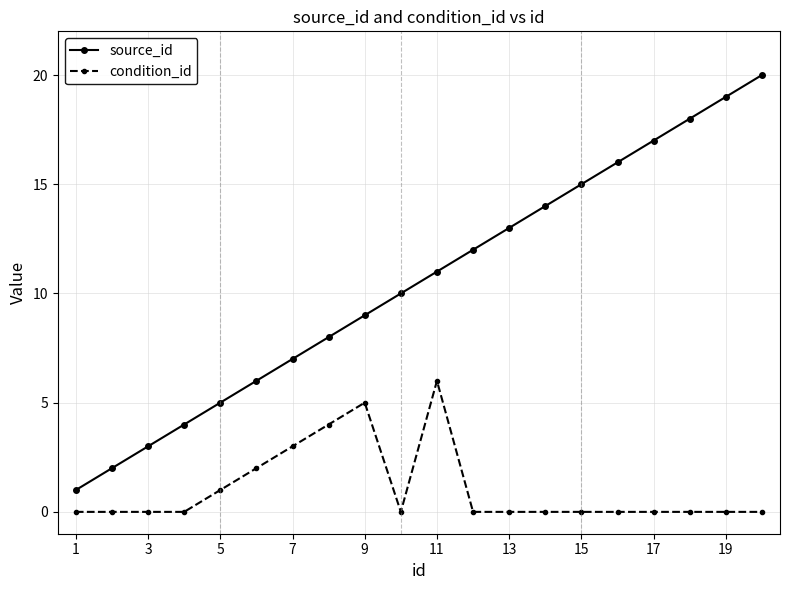

Which series has the widest spread of values?

source_id